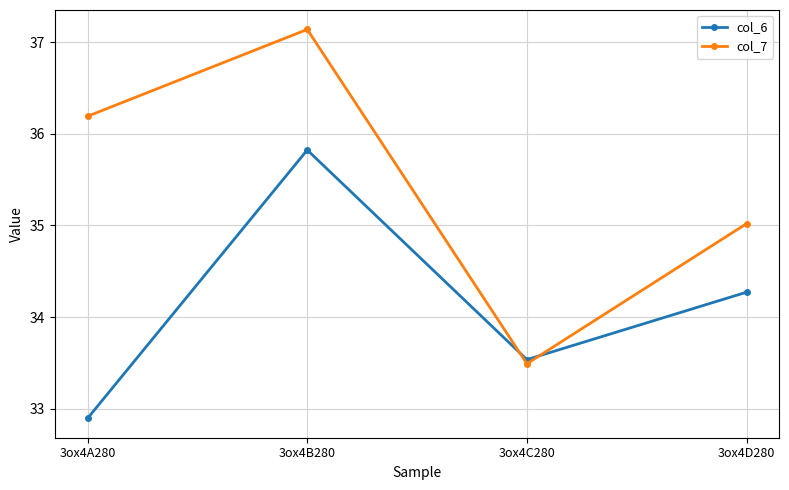

How many times do col_7 and col_6 cross each other?

2